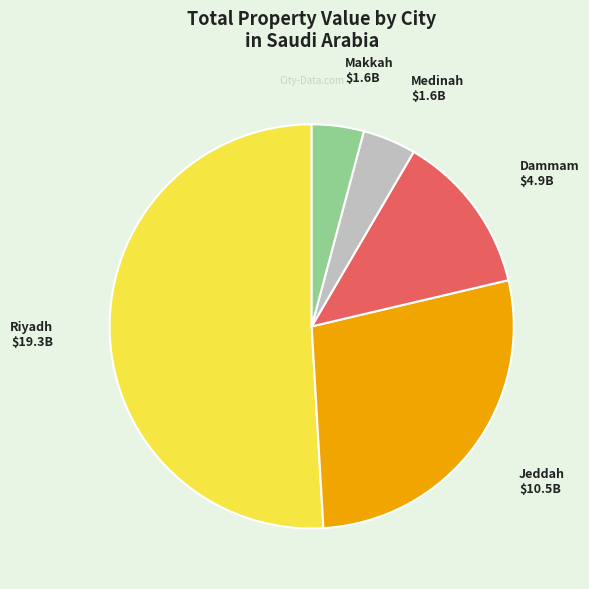

Which slice represents more than half of the pie?

Riyadh